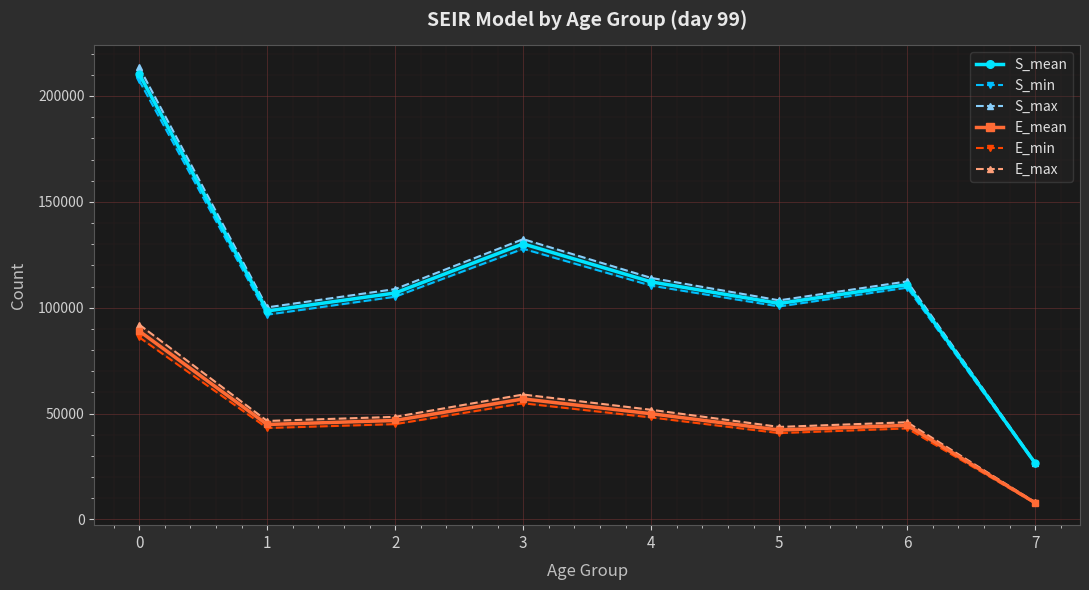

At which label is S_max closest to 120224?

4